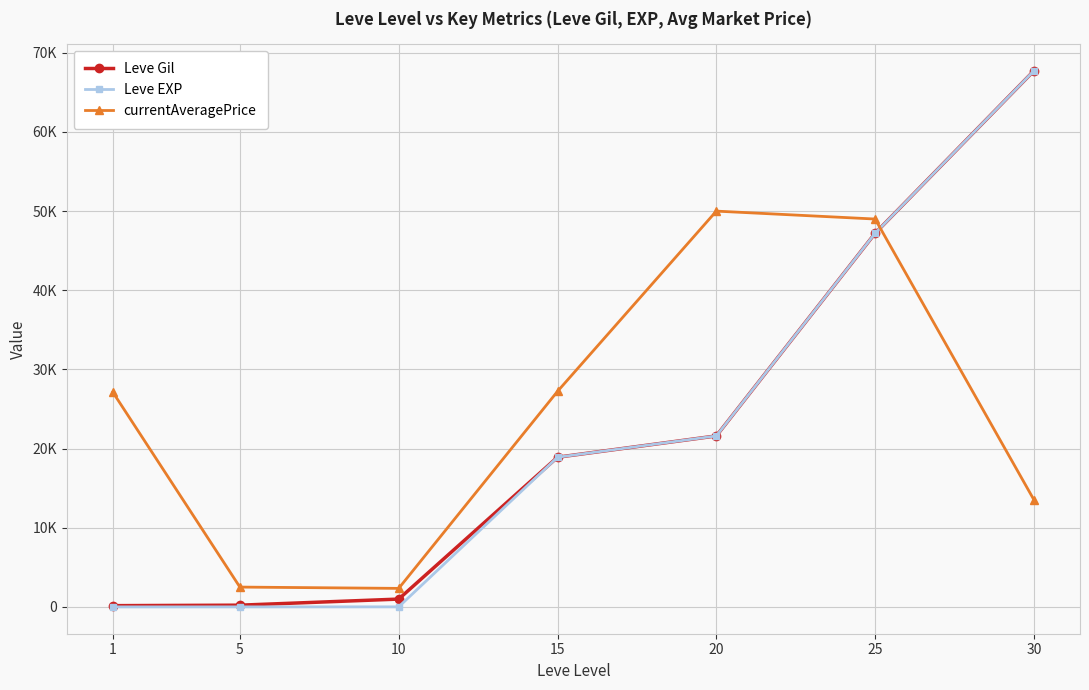

What are all the series names shown in the legend?

Leve Gil, Leve EXP, currentAveragePrice